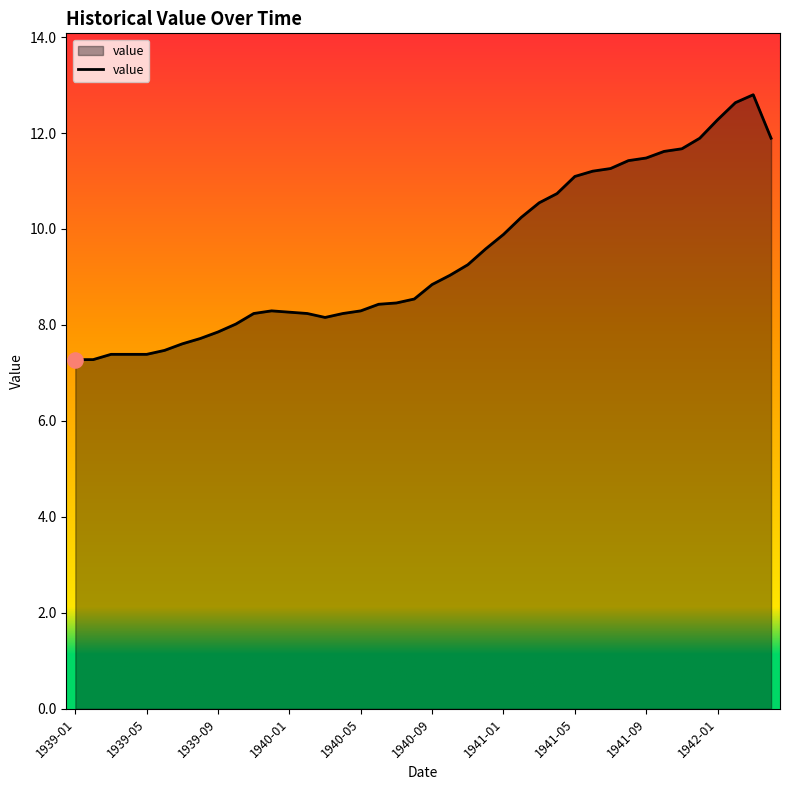

What is the maximum value shown in the chart?

12.8